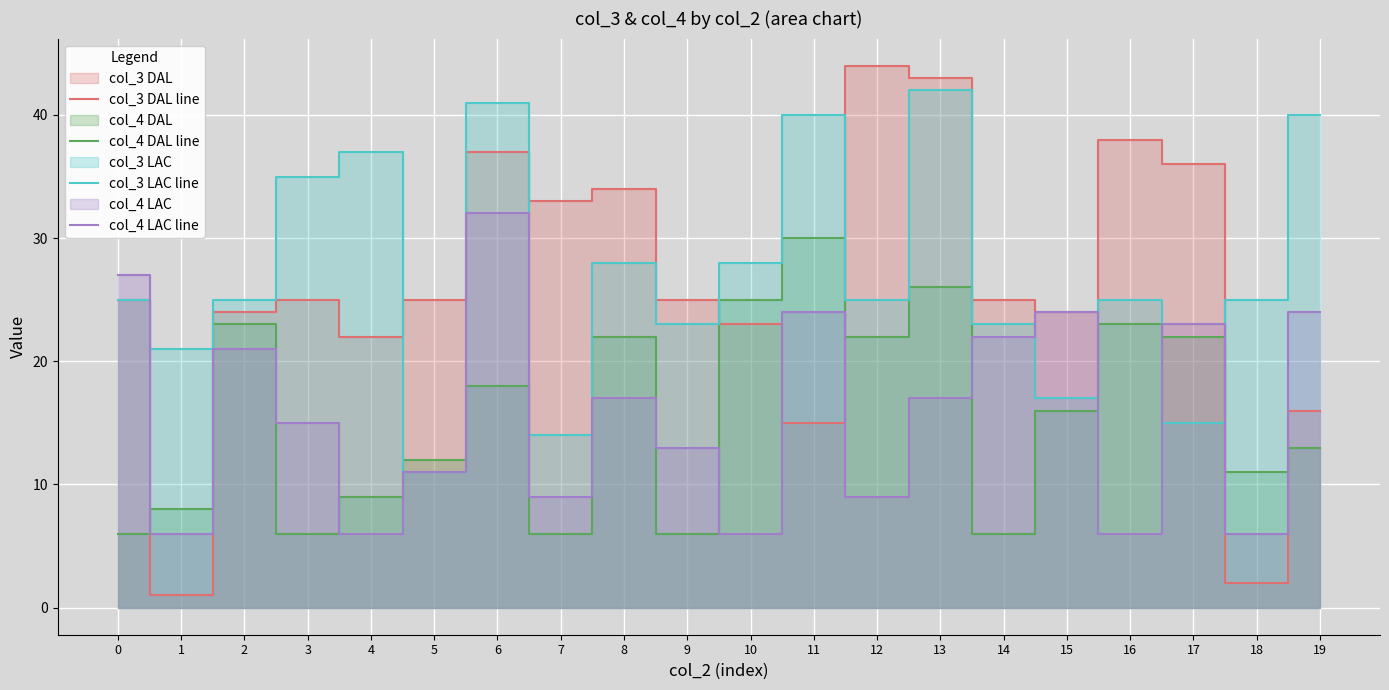

What is the maximum value shown in the chart?

44